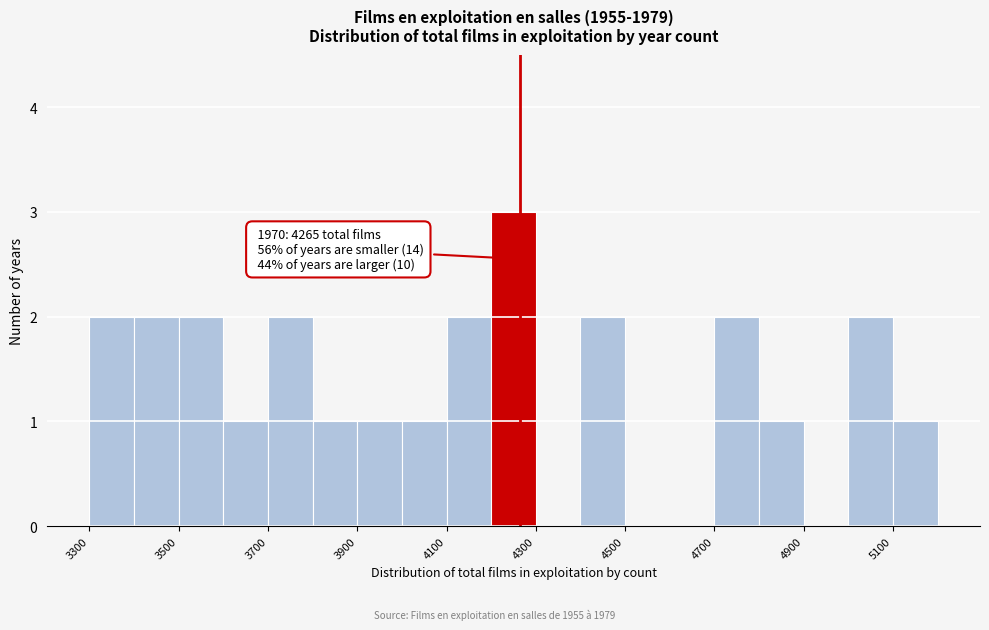

Over which range of the x-axis is the bar tallest?

4200 to 4300